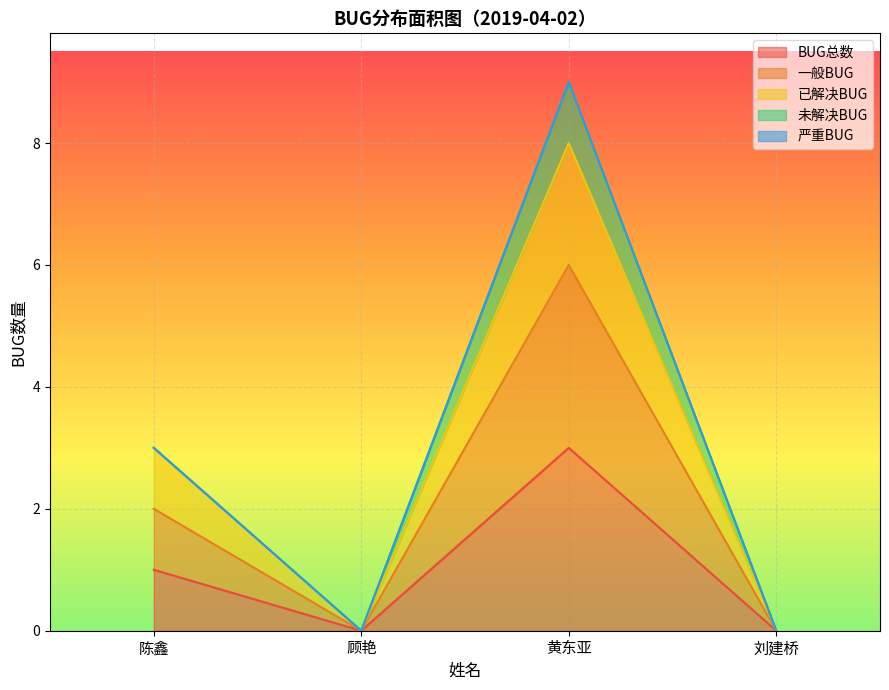

How many lines are shown in the chart?

5